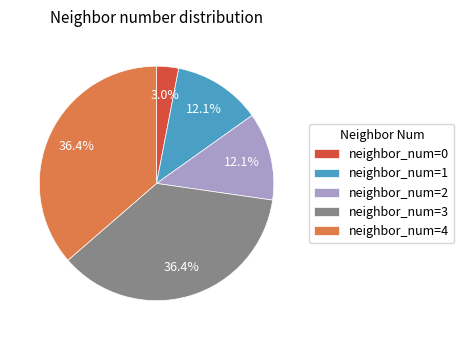

Is there a majority slice in this chart?

No